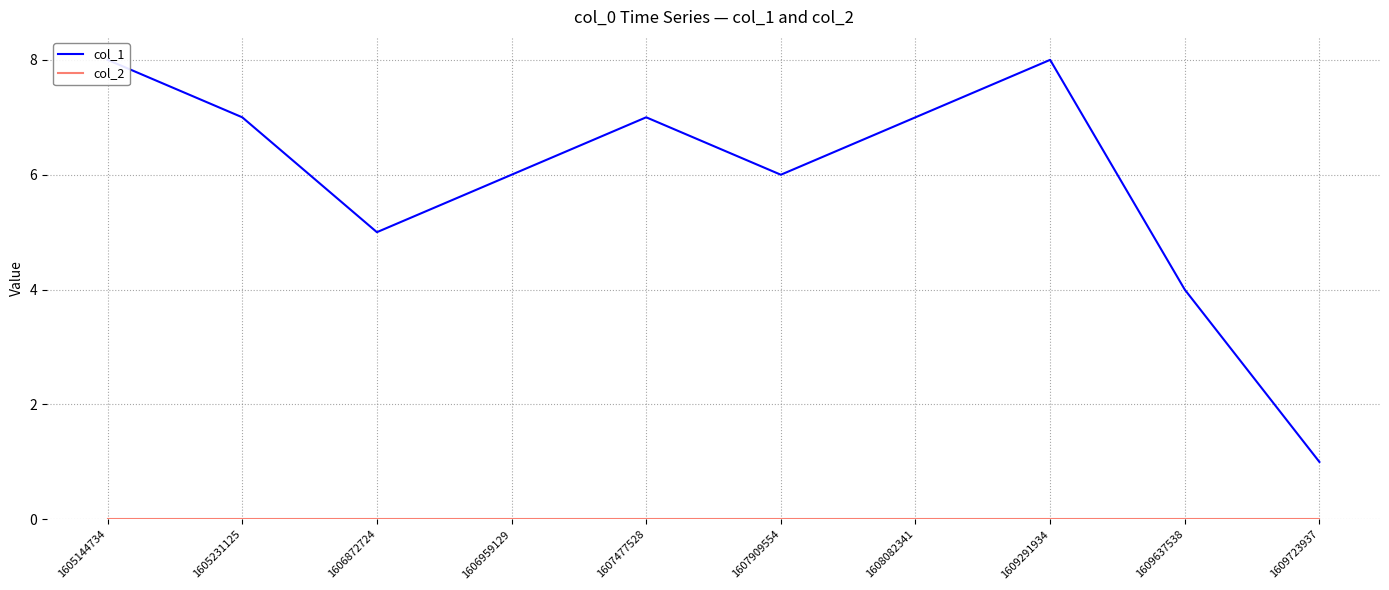

Rank the categories by col_1 value from highest to lowest.

1605144734, 1609291934, 1605231125, 1607477528, 1608082341, 1606959129, 1607909554, 1606872724, 1609637538, 1609723937